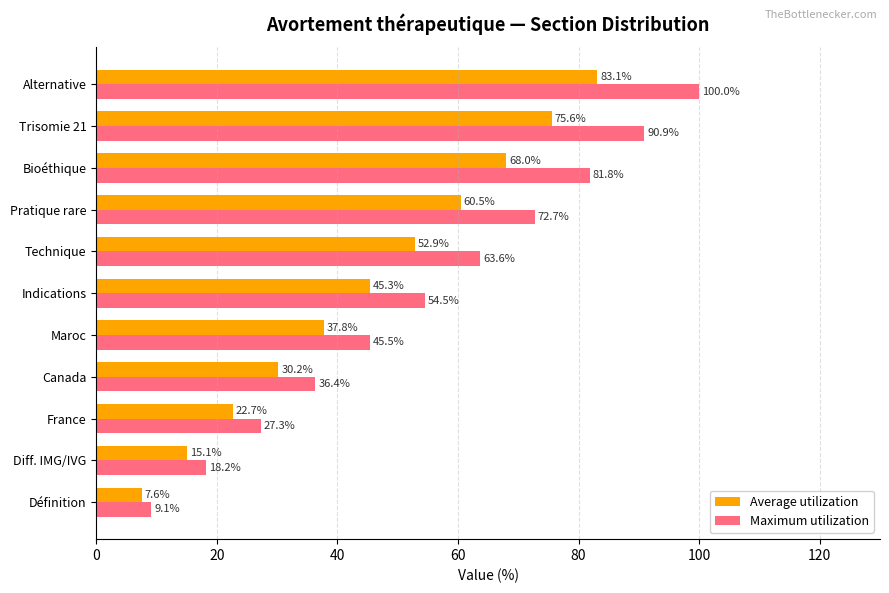

What is the difference between the second highest and minimum values in the Maximum utilization series?

81.8